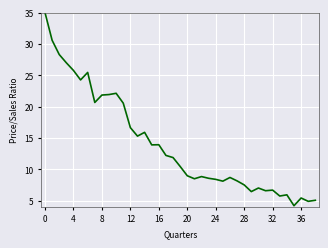

What is the greatest value displayed?

35.0